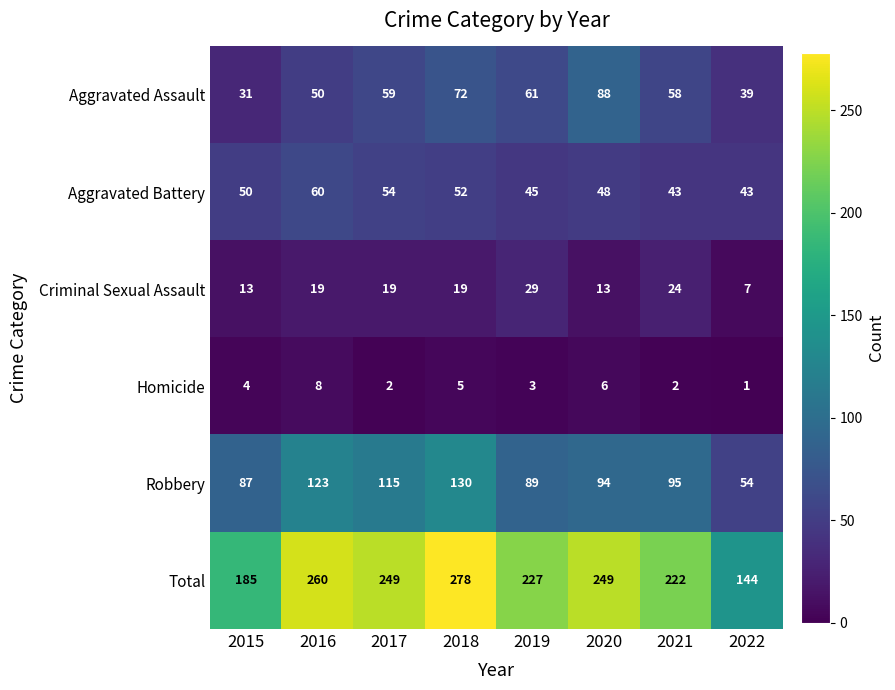

Which series changed the most between 2016 and 2019?

Robbery